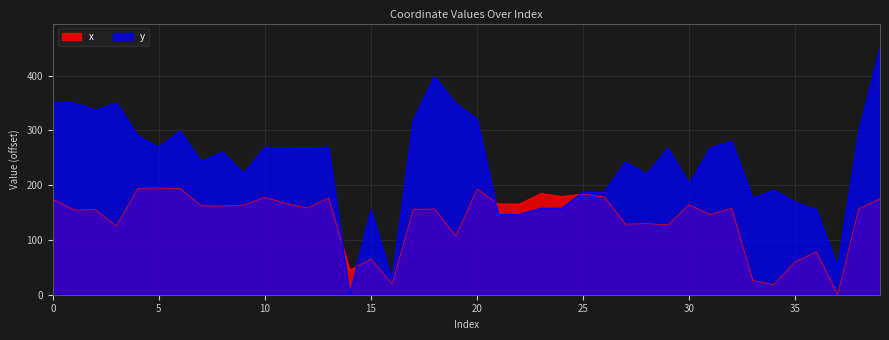

What are all the series names shown in the legend?

x, y